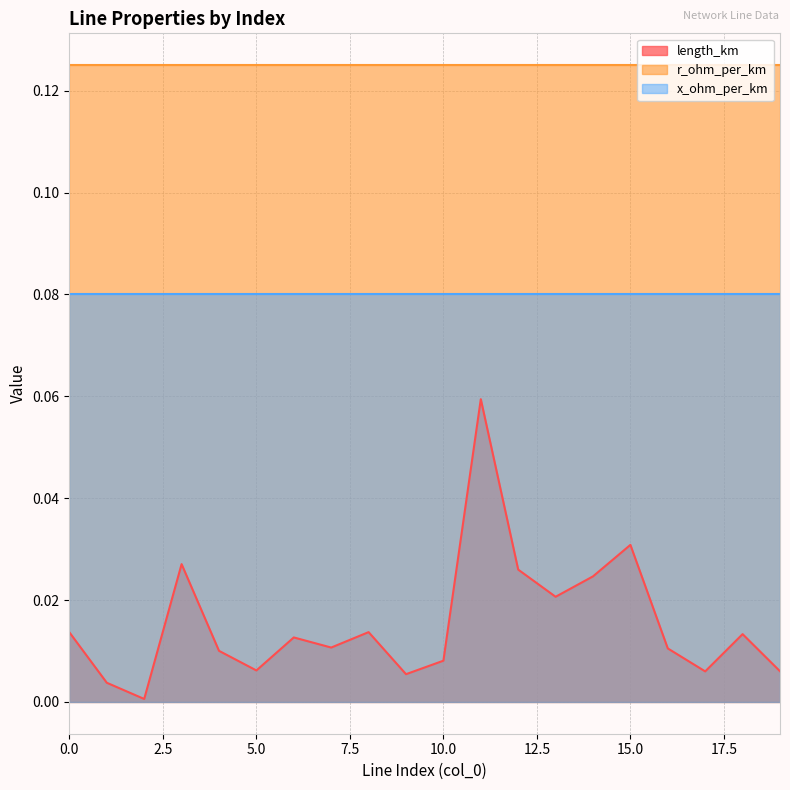

At 2, list the series in order from smallest to largest.

length_km, x_ohm_per_km, r_ohm_per_km